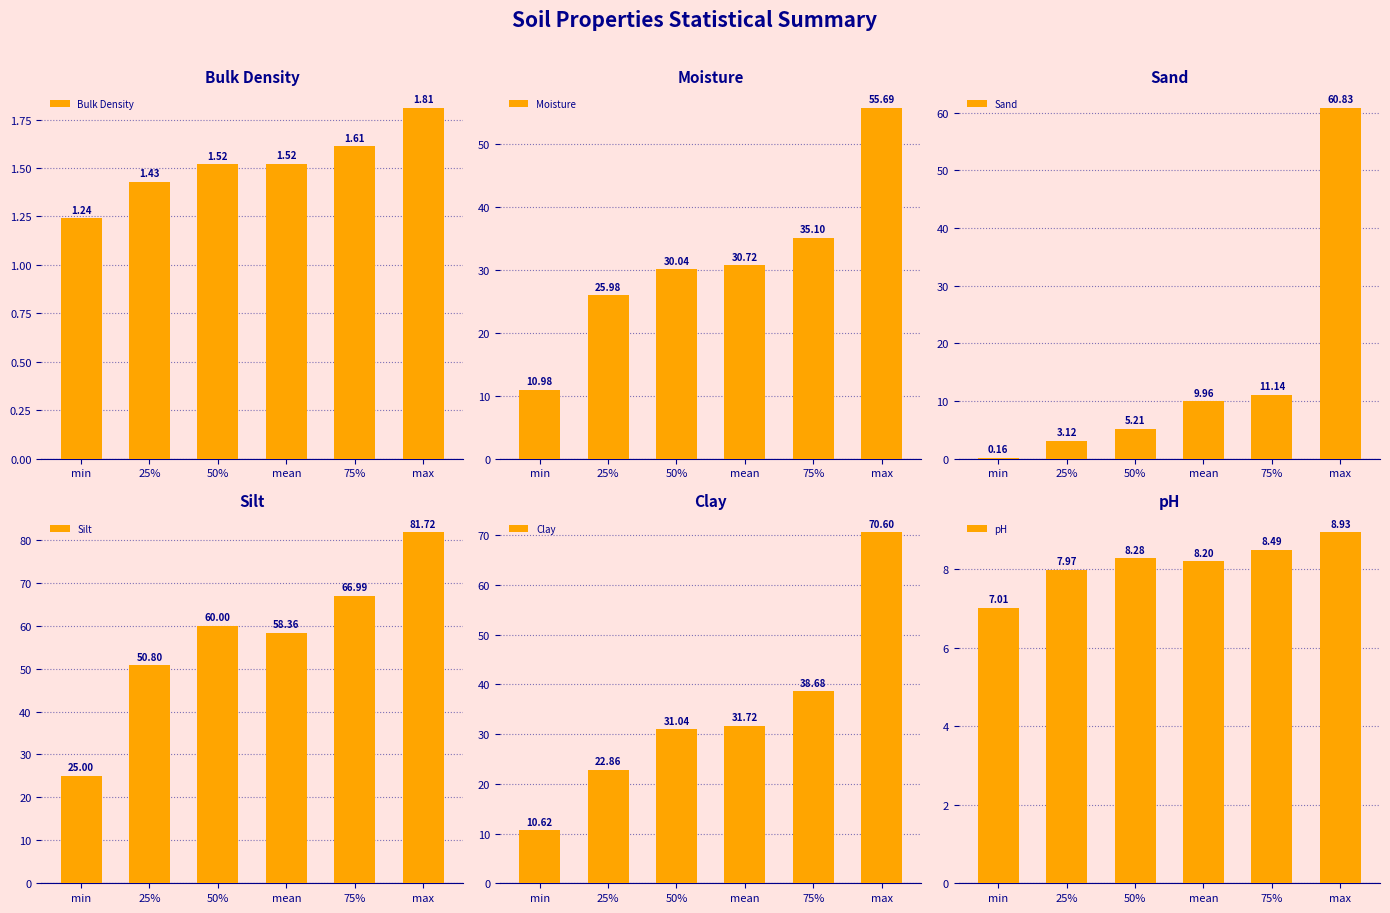

What are all the series names shown in the legend?

Bulk Density, Moisture, Sand, Silt, Clay, pH